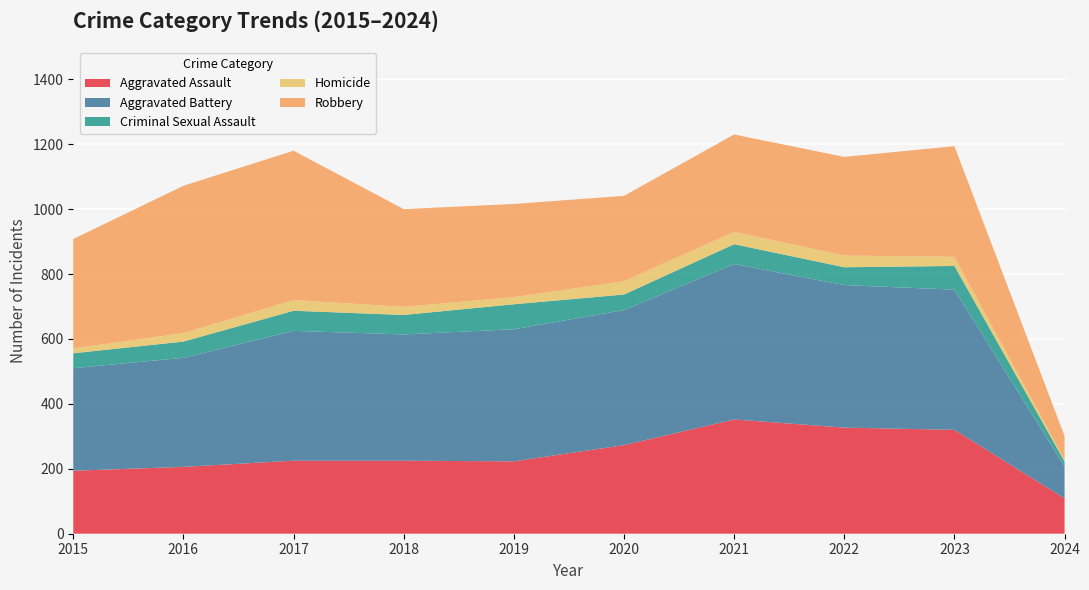

Reading left to right, extract all data points from this chart.

Aggravated Assault: 2015=194	2016=206	2017=225	2018=225	2019=223	2020=273	2021=352	2022=327	2023=320	2024=109
Aggravated Battery: 2015=316	2016=336	2017=400	2018=389	2019=407	2020=416	2021=479	2022=439	2023=432	2024=98
Criminal Sexual Assault: 2015=46	2016=50	2017=62	2018=60	2019=77	2020=48	2021=61	2022=55	2023=73	2024=16
Homicide: 2015=15	2016=26	2017=33	2018=25	2019=22	2020=41	2021=38	2022=36	2023=28	2024=5
Robbery: 2015=337	2016=454	2017=460	2018=301	2019=287	2020=263	2021=300	2022=304	2023=341	2024=73